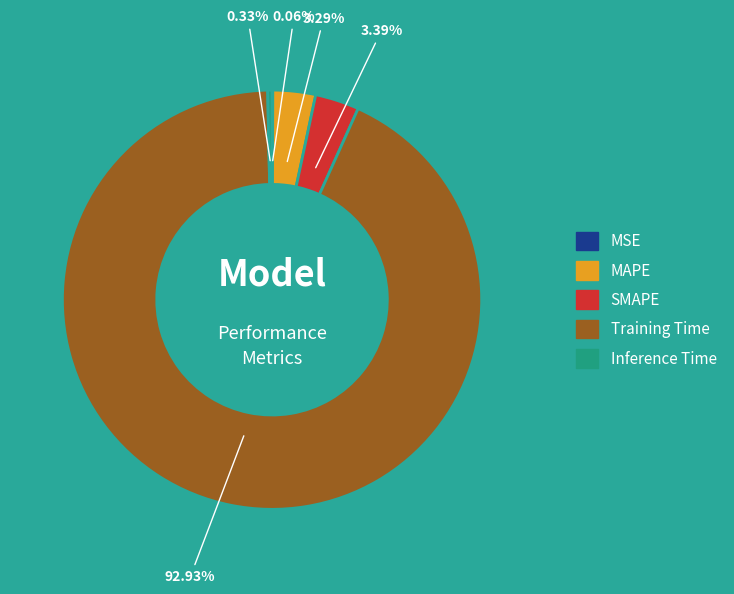

Which has a higher value, SMAPE or Training Time?

Training Time